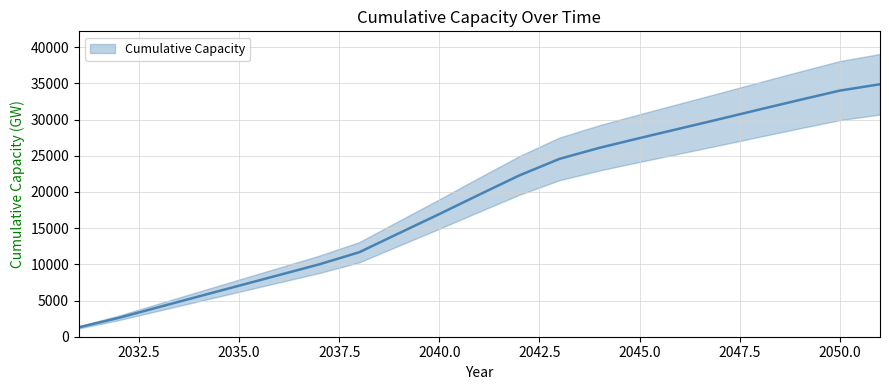

Reading right to left, what are all the values shown in this chart?

2051=34872.5	2050=33999.3	2049=32711.4	2048=31396.4	2047=30061.7	2046=28749.5	2045=27437.1	2044=26095.7	2043=24567.3	2042=22285.5	2041=19634.2	2040=16942.7	2039=14312.0	2038=11665.6	2037=9993.9	2036=8519.6	2035=7048.3	2034=5572.2	2033=4092.7	2032=2609.8	2031=1298.6